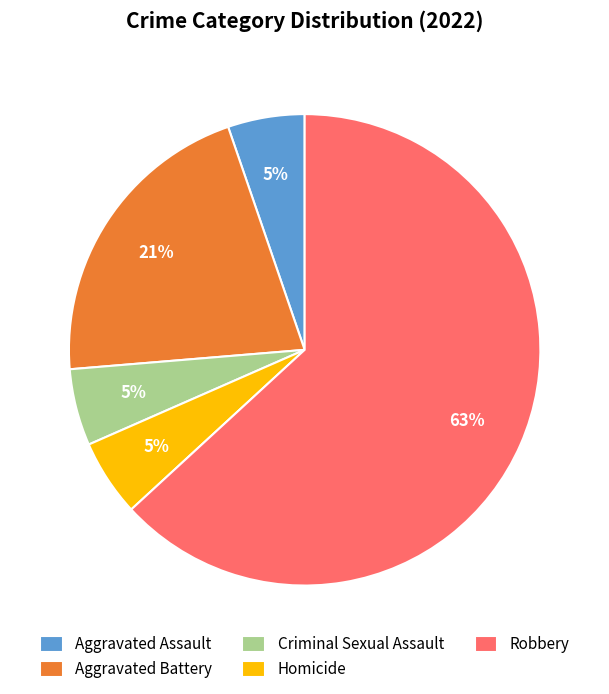

Approximately how many times larger is the value at Criminal Sexual Assault compared to Homicide?

1.0